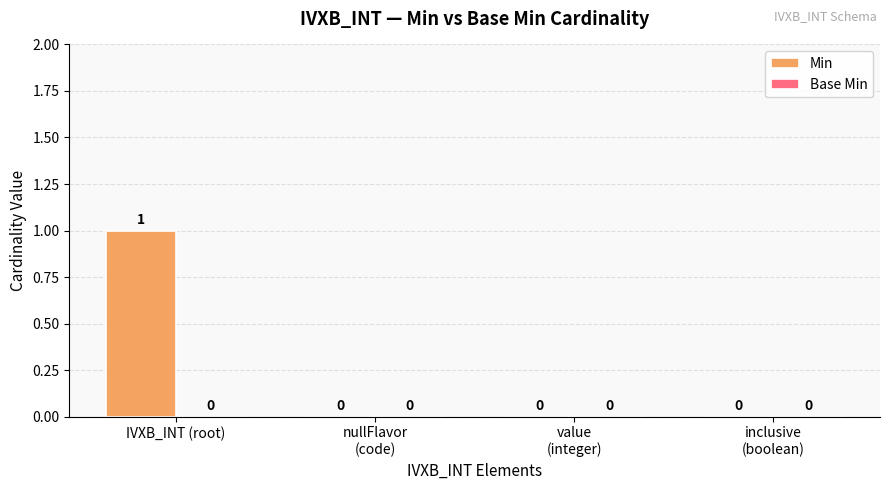

How many values are between 0 and 1?

4